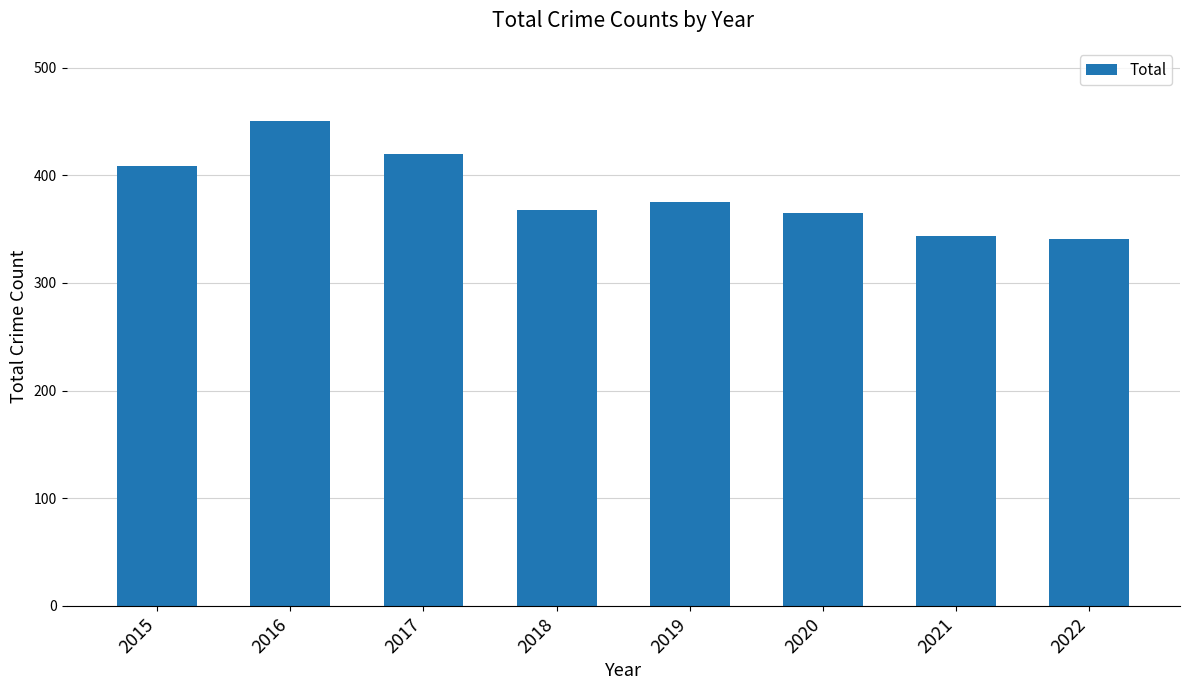

At which label is the value closest to 396?

2015